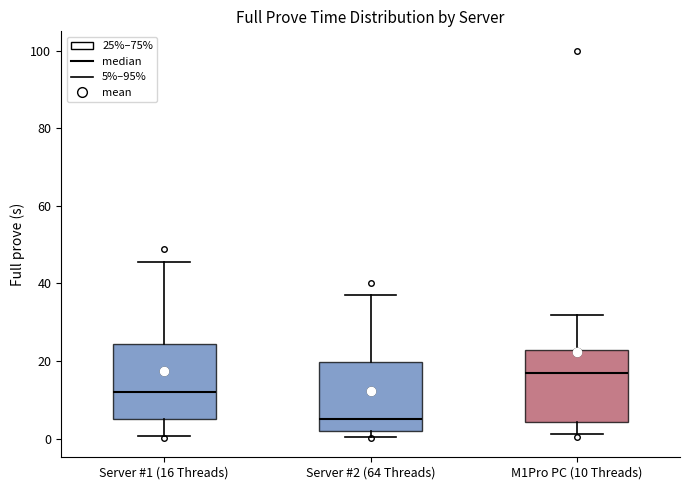

Reading left to right, read every box against the y-axis: the position of its median line, the range the box covers, and the ends of its whiskers. The values are not printed on the chart, so give them approximately, as read against the axis.

Server #1 (16 Threads): median 12, box 6 to 24, whiskers 0 to 46
Server #2 (64 Threads): median 6, box 2 to 20, whiskers 0 to 38
M1Pro PC (10 Threads): median 18, box 4 to 22, whiskers 2 to 32